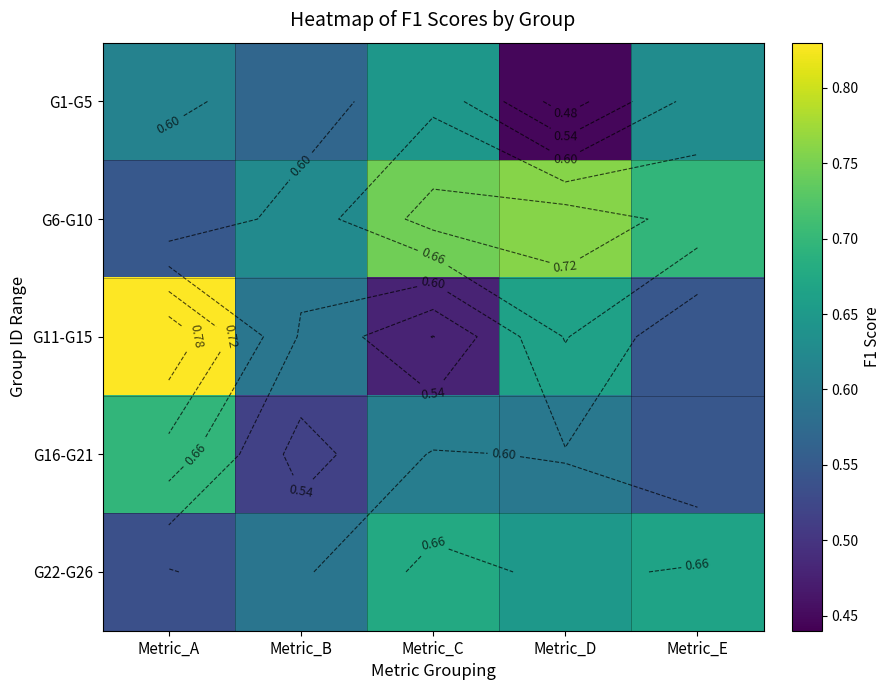

Rank the categories by G22-G26 value from highest to lowest.

Metric_C, Metric_E, Metric_D, Metric_B, Metric_A